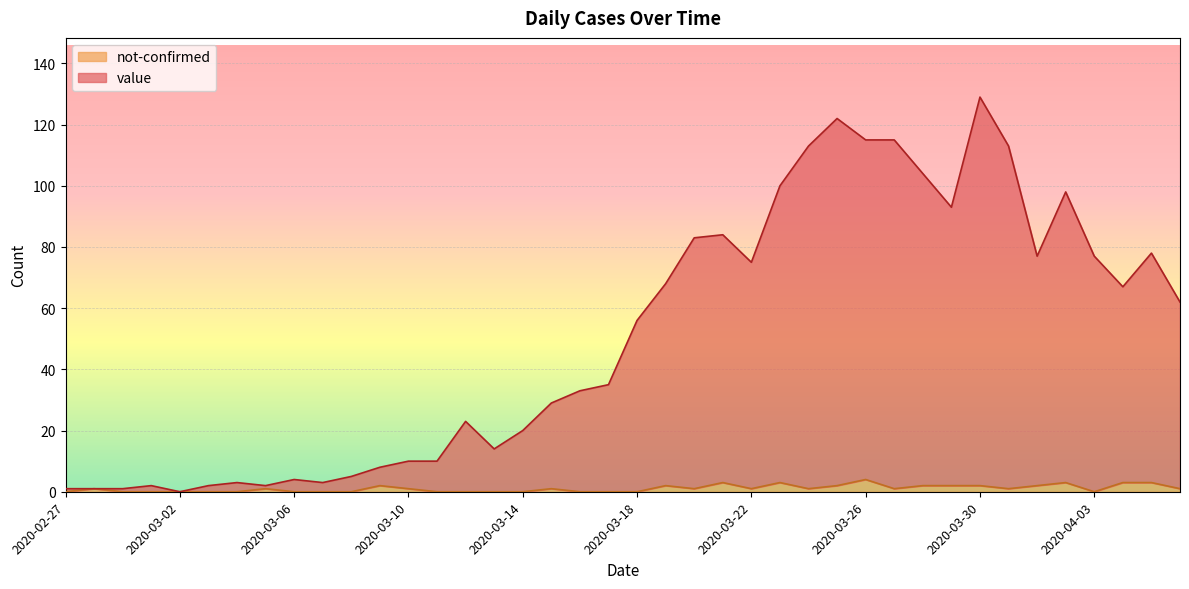

Which category has the lowest value in the value series?

2020-03-02